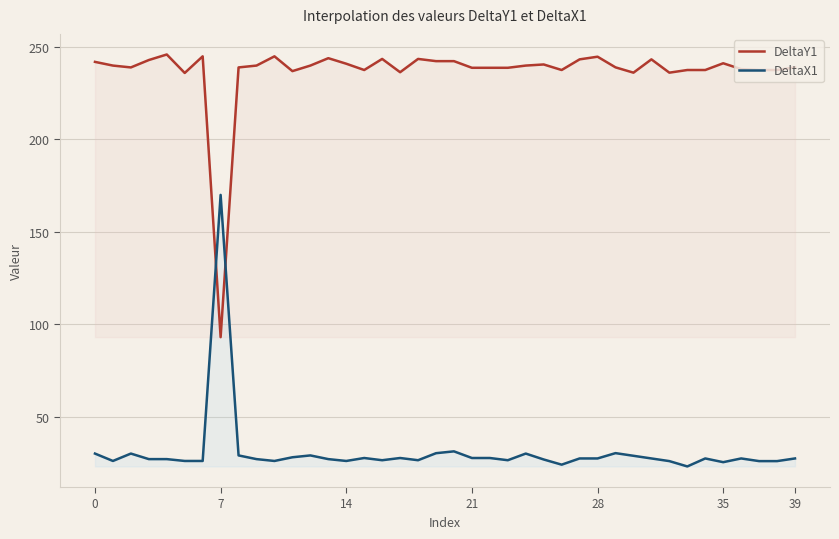

What is the value of the DeltaX1 point at the 3rd from the left?

30.0